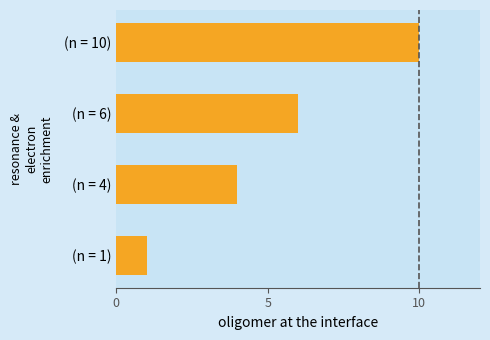

Does the chart contain stacked bars?

No